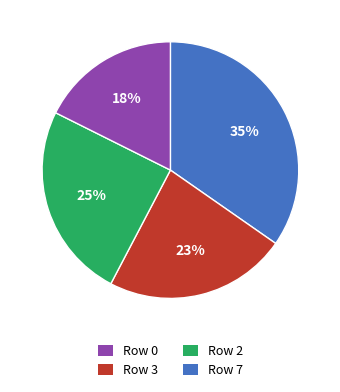

To the nearest percent, what is the average slice percentage?

25%